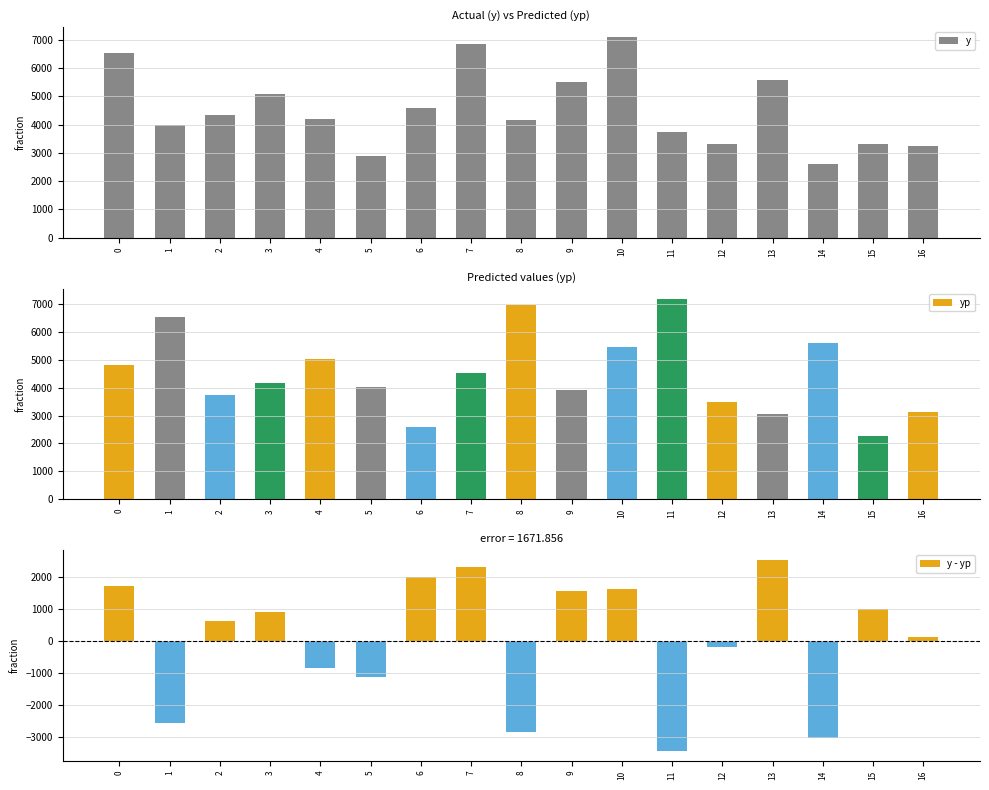

Between 8 and 1, which is larger?

8